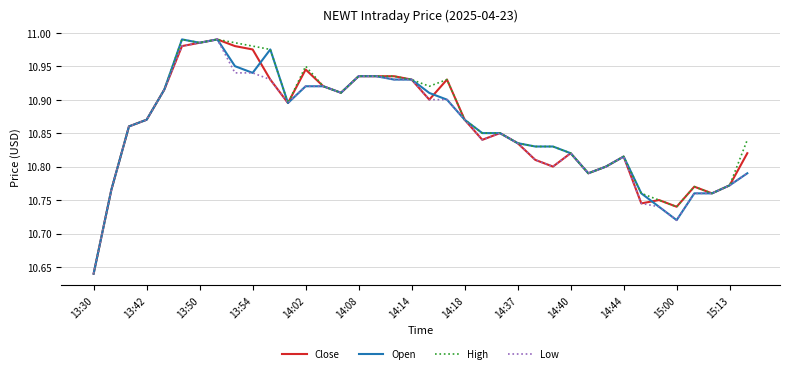

What is the average value of the Close series?

10.9